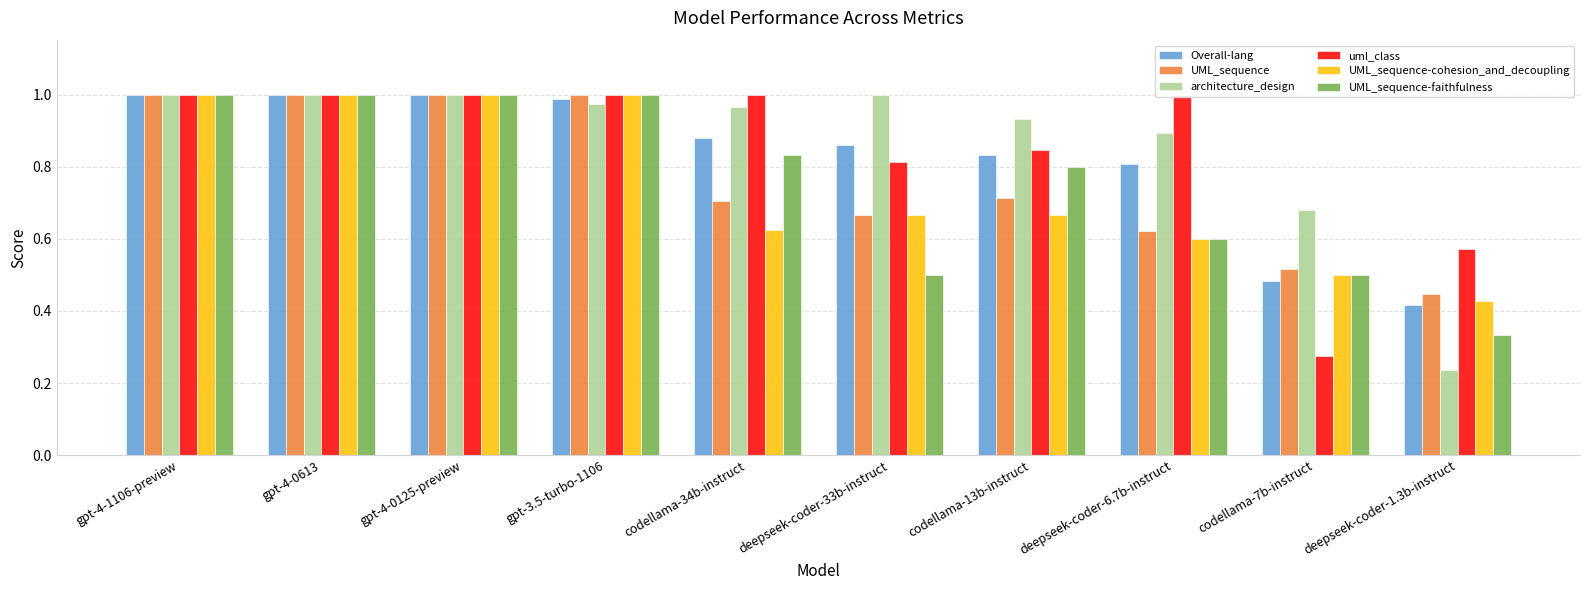

Is it true that UML_sequence equals 0.2 at deepseek-coder-33b-instruct?

False